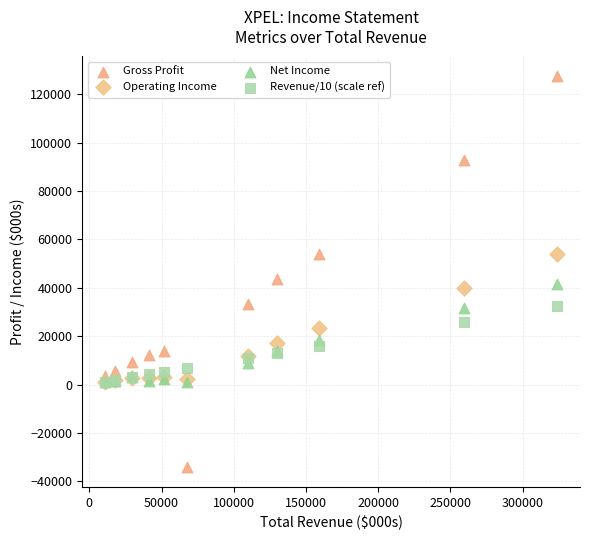

Which series contains the lowest Y value?

Gross Profit